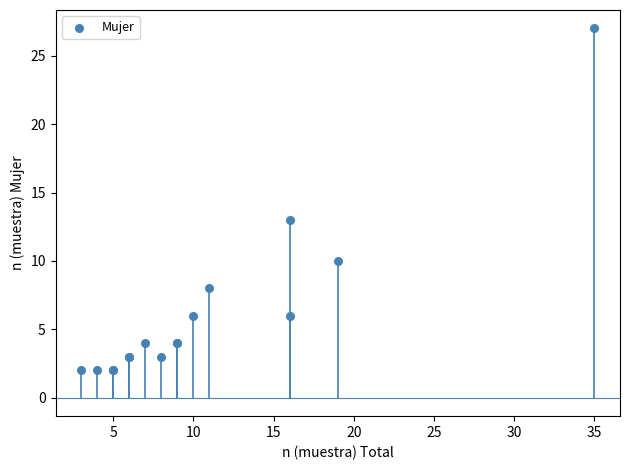

What Y value in the scatter plot is closest to 14?

13